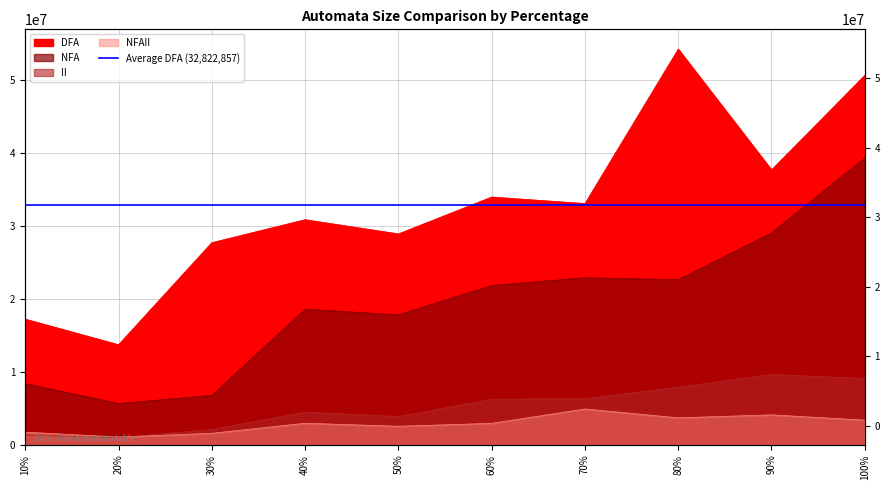

How many lines are shown in the chart?

4